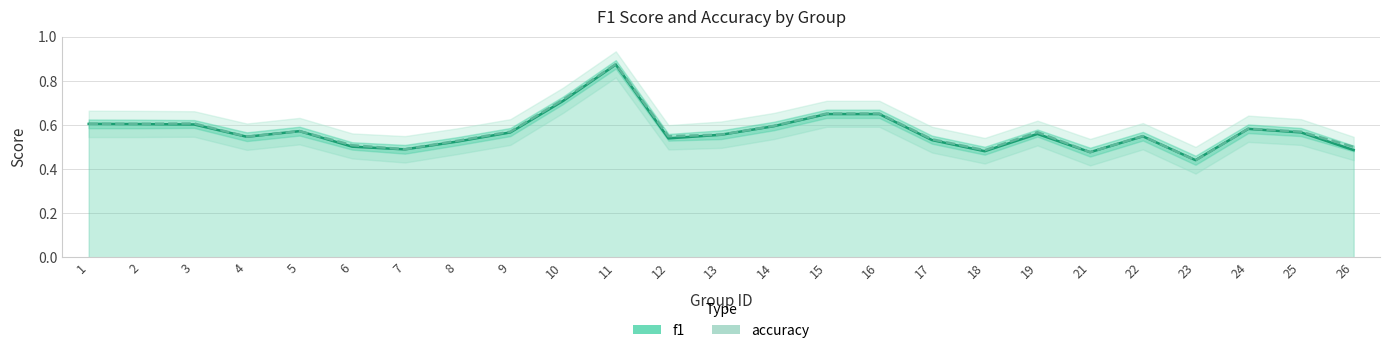

Where do accuracy and f1 first cross each other?

22 and 23